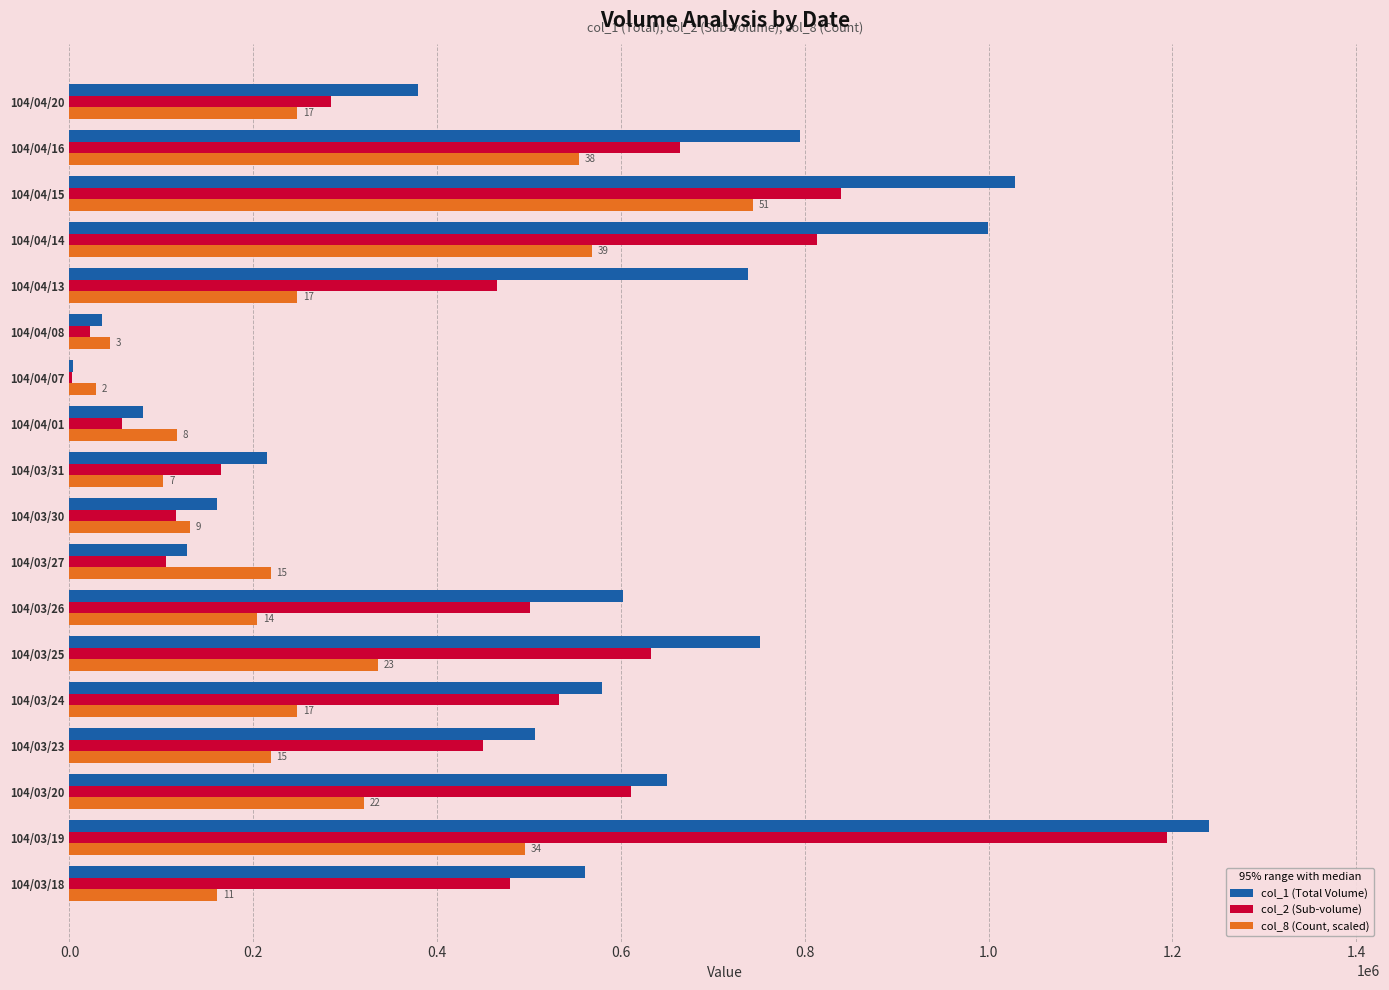

What is the sum of the col_1 (Total Volume) values at 104/04/16 and 104/03/26?

1397000.0